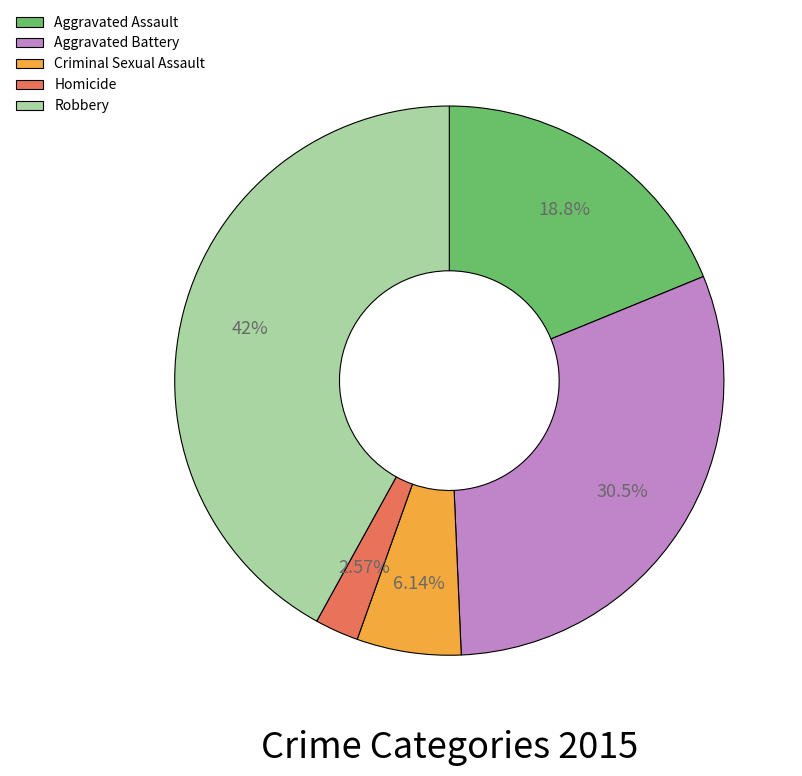

To the nearest percent, what portion does Criminal Sexual Assault represent?

6%